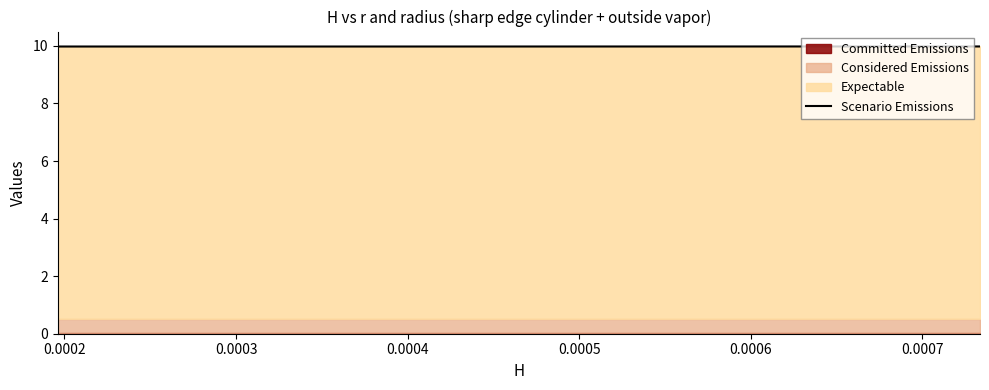

Does the chart display data point markers on the line(s)?

No